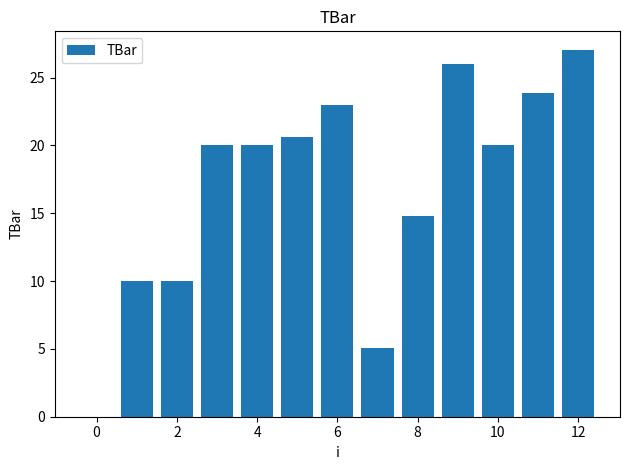

What is the greatest value displayed?

27.1